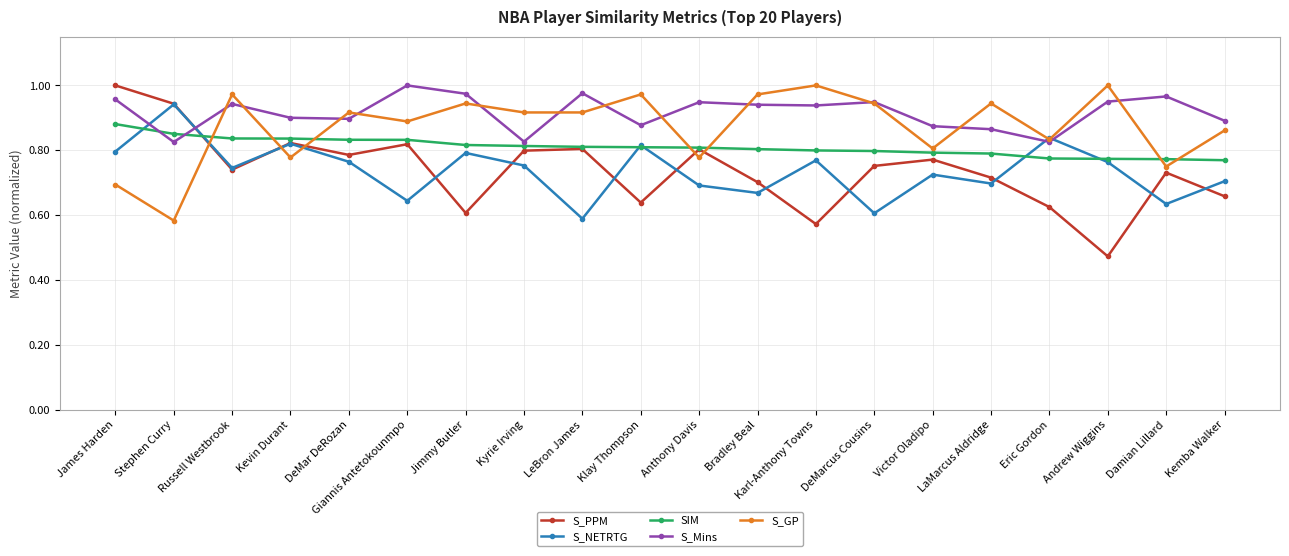

Where is S_NETRTG nearest to the value 0?

LeBron James